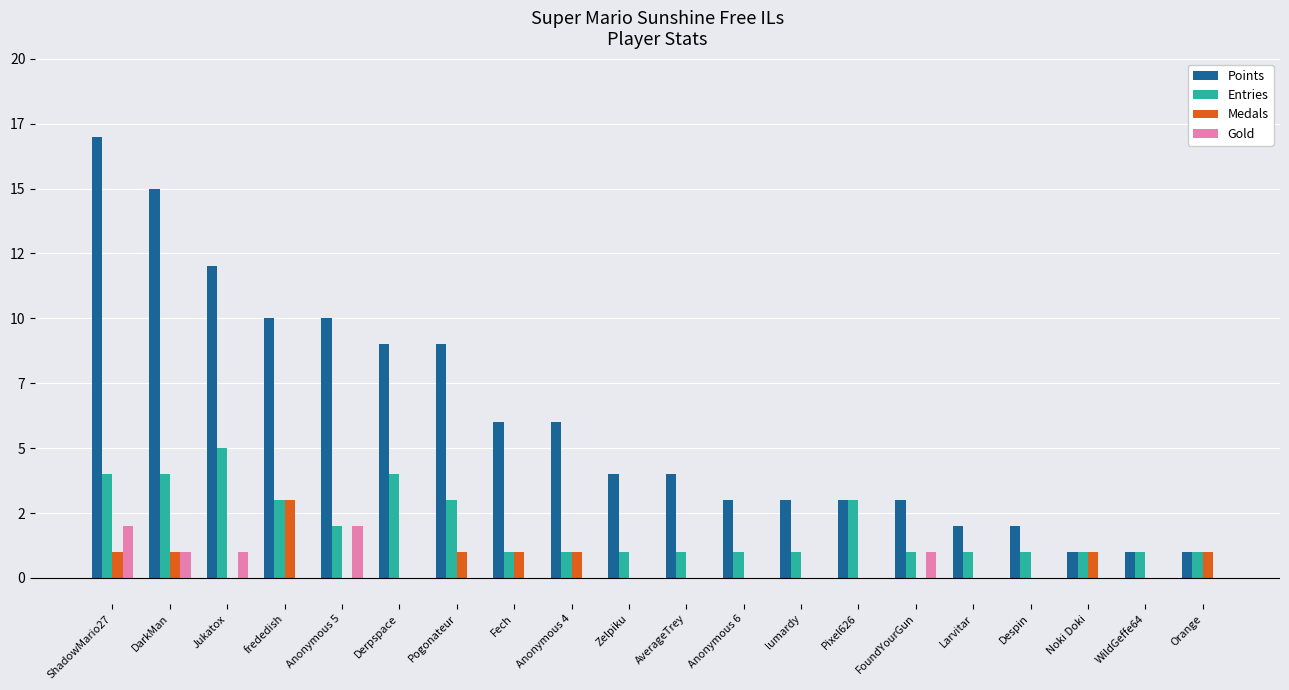

What is the maximum value for Medals?

3